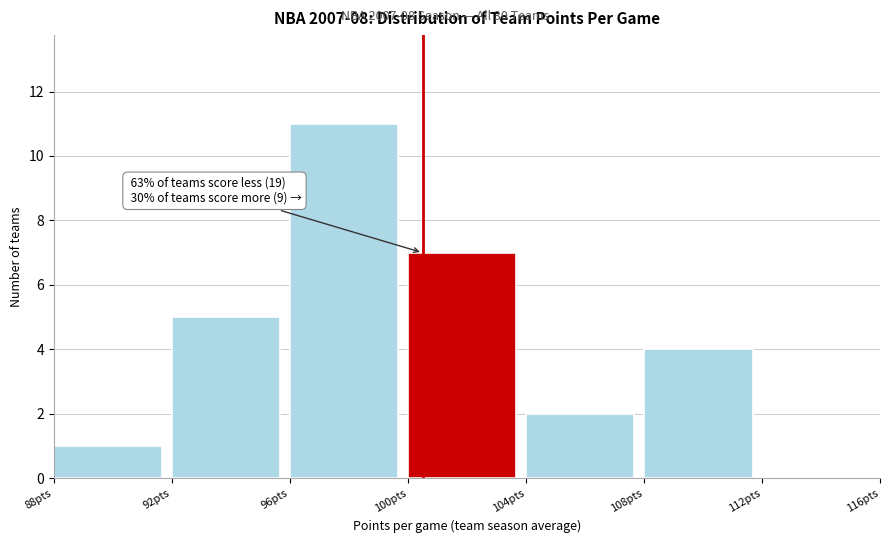

Which range on the x-axis has the tallest bar?

96 to 100